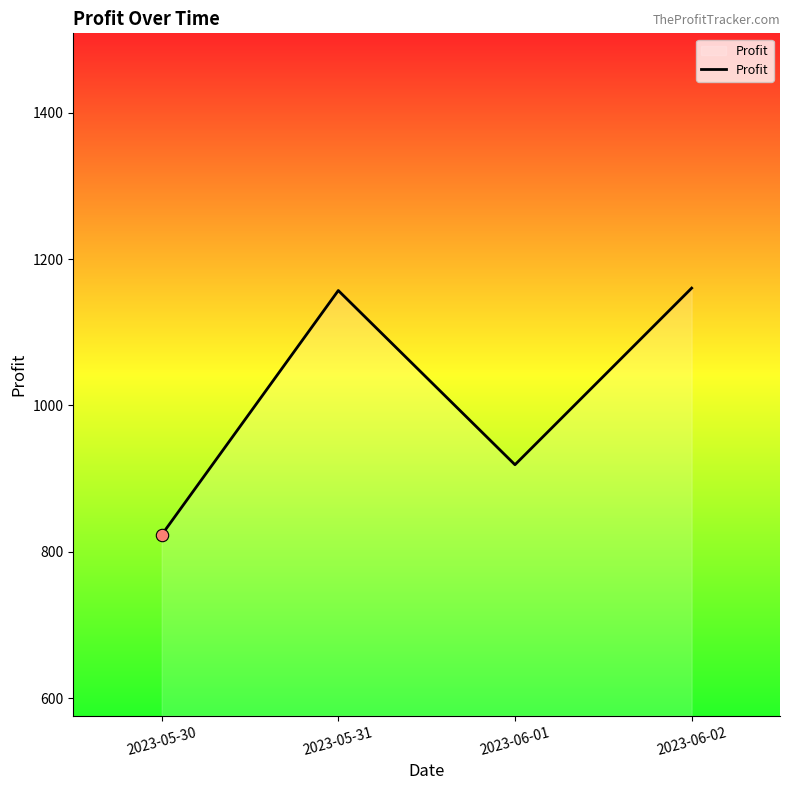

What is the change in value from 2023-06-01 to 2023-06-02?

+241.3